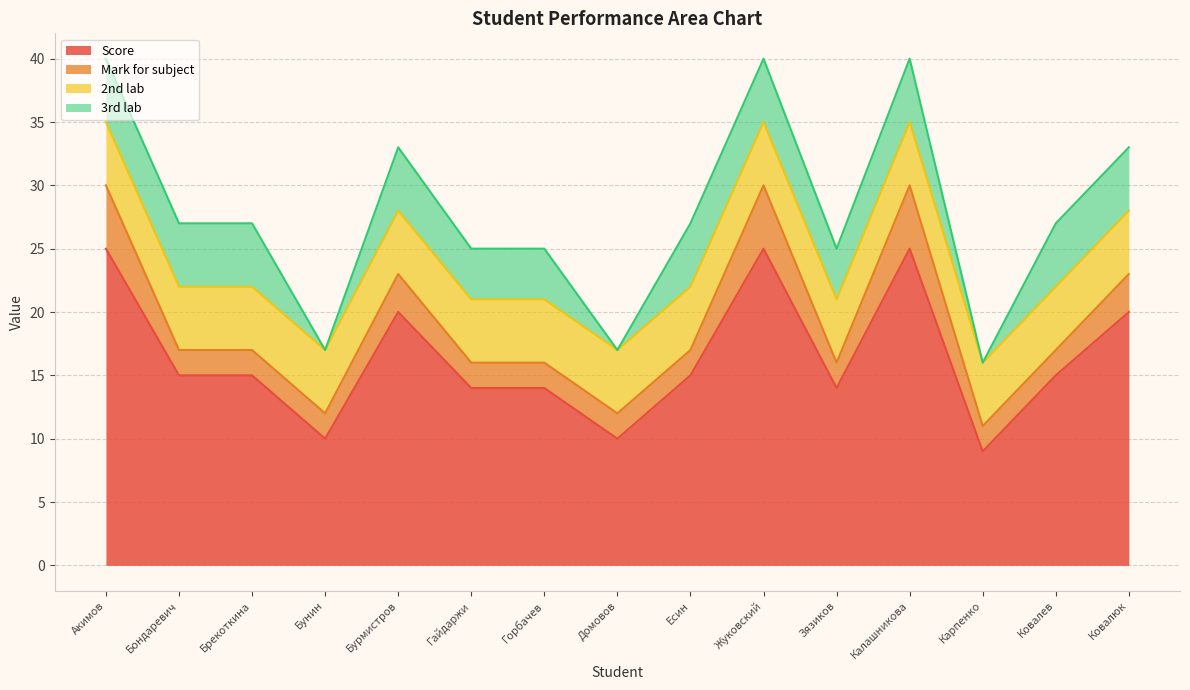

What position from the right is Брекоткина?

13